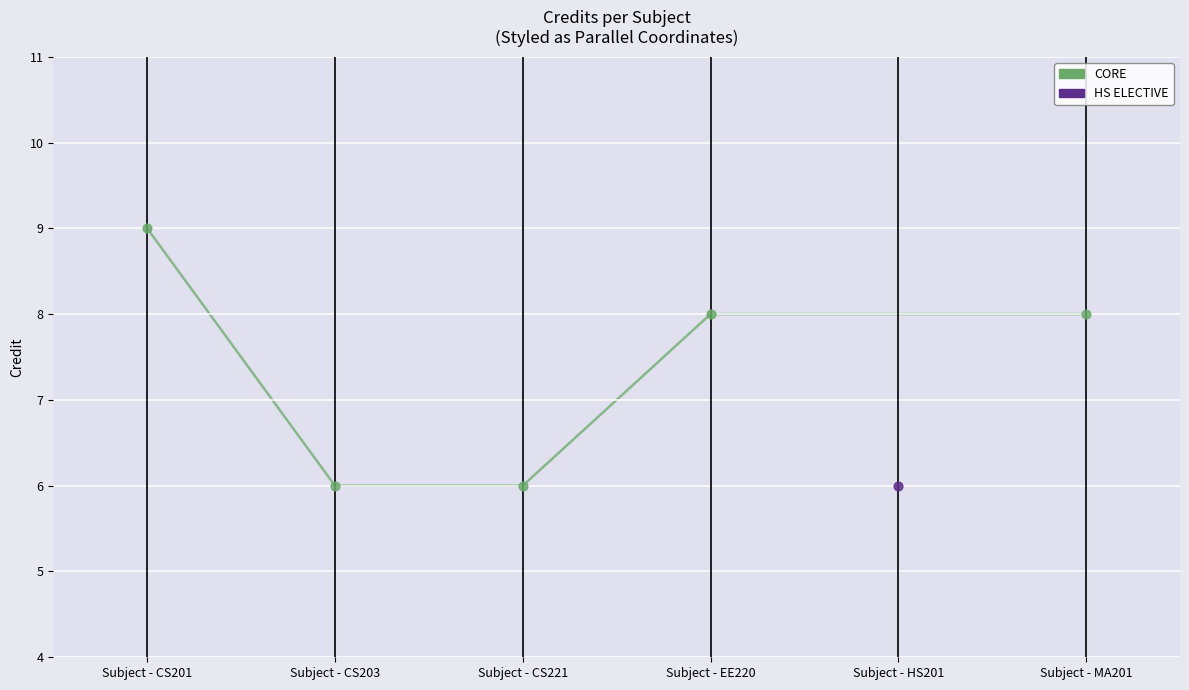

What is the change in value from Subject - CS221 to Subject - EE220?

+2